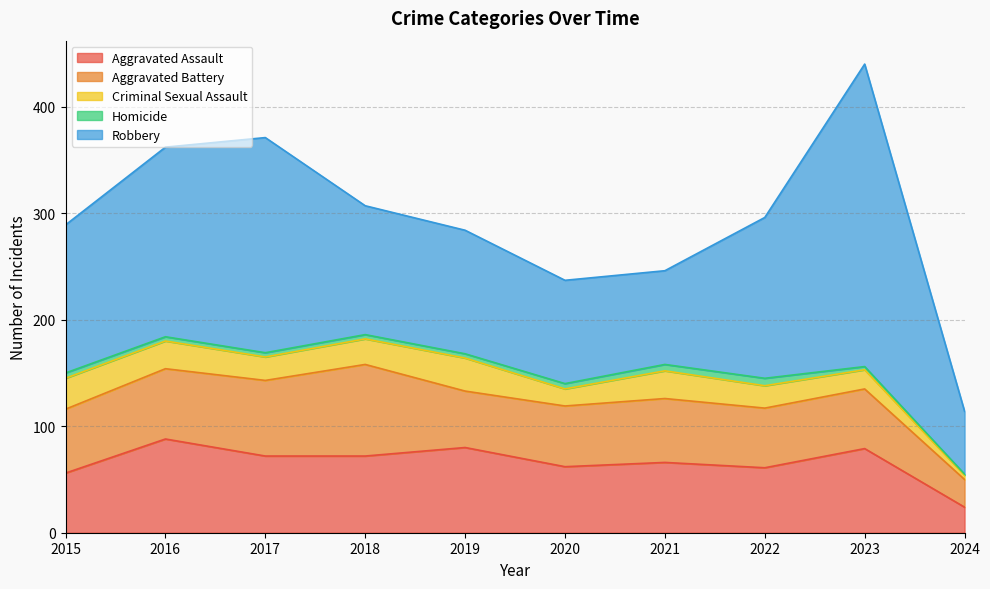

Which category has the lowest value across all series?

2024